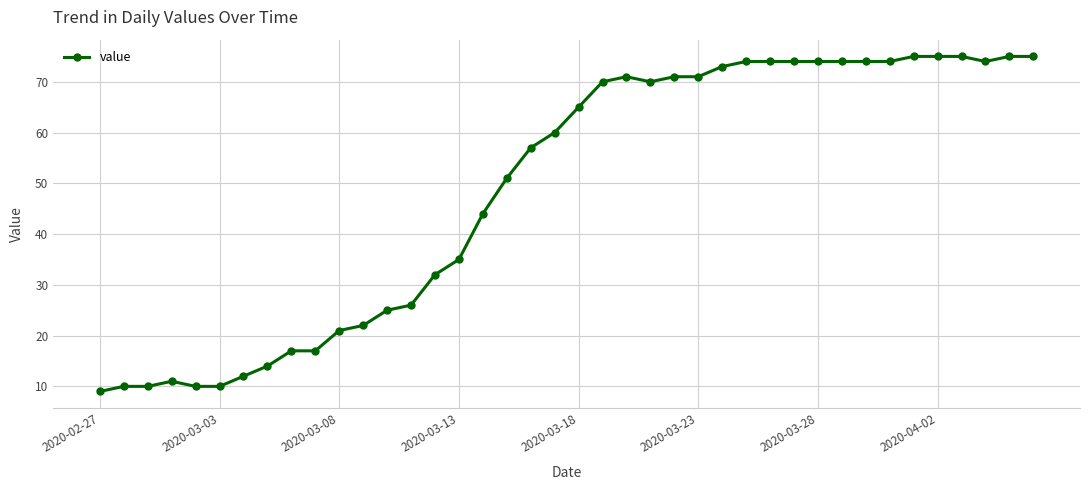

What is the difference between the second highest and minimum values?

66